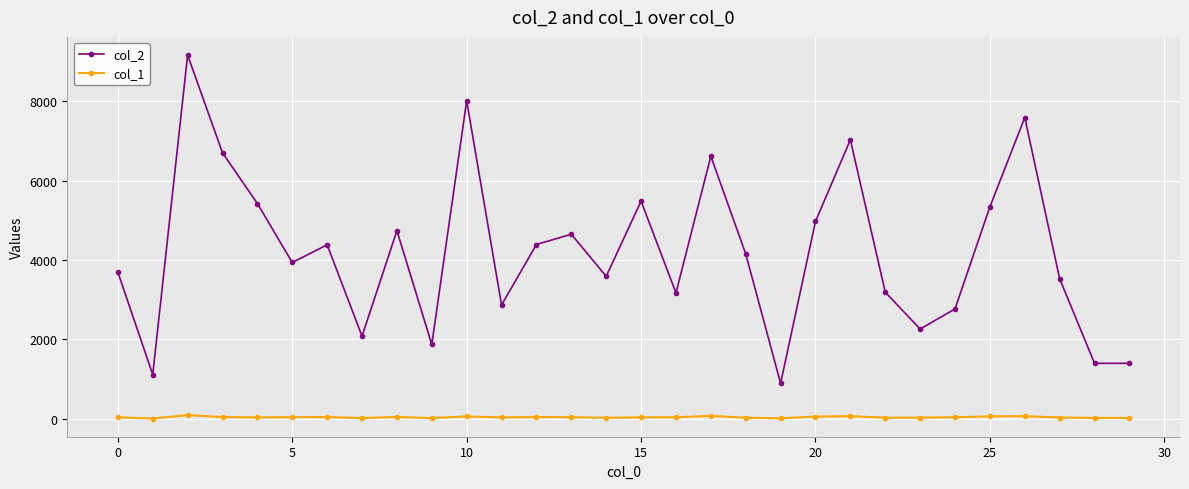

True or false: col_1 has more than 2 interior local peaks.

True